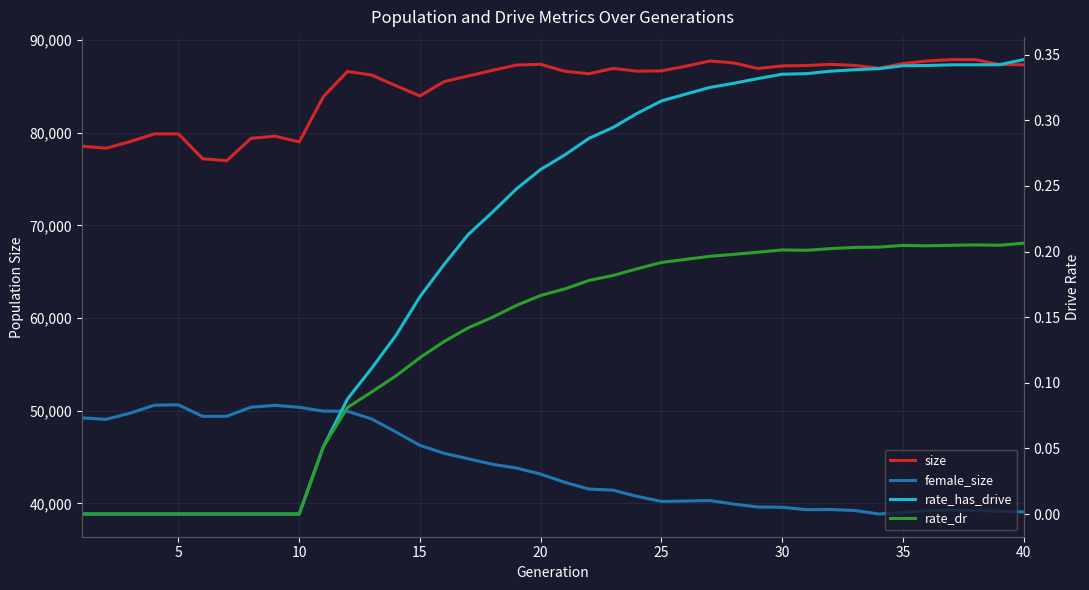

How many rate_dr values are between 0 and 1?

40